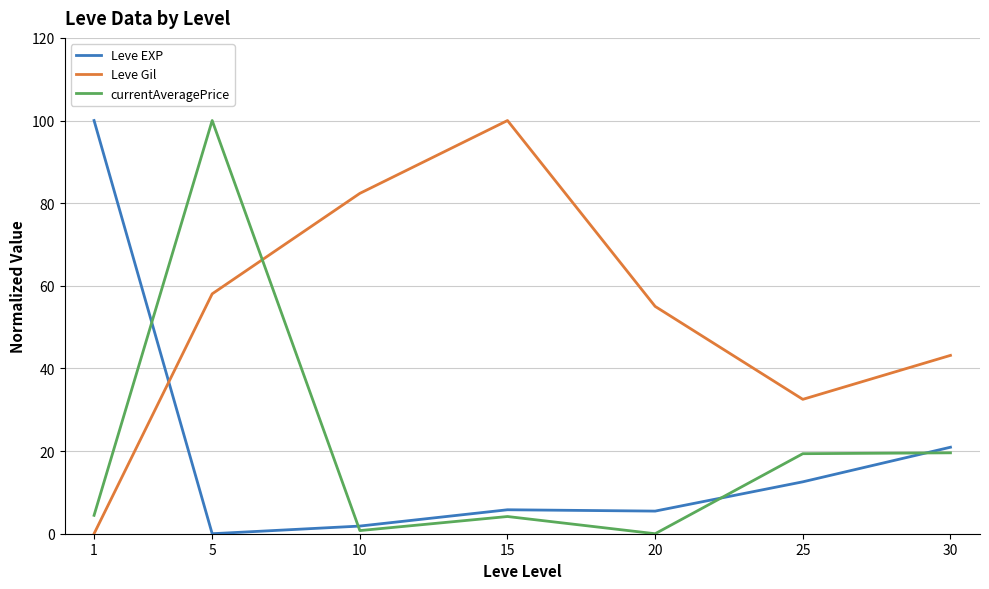

Which series has the largest total across all categories?

Leve Gil